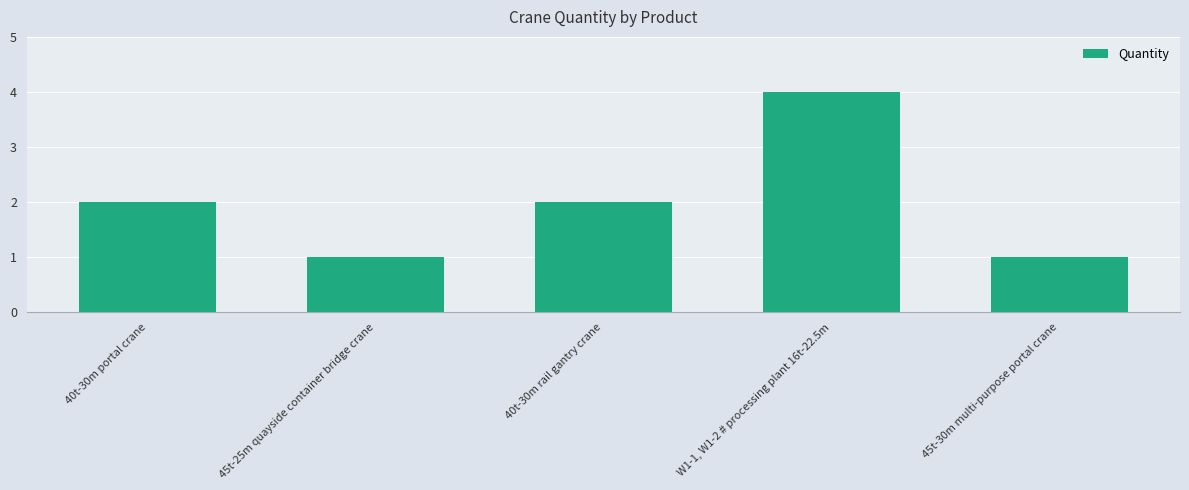

What is the value of the 4th bar from the left?

4